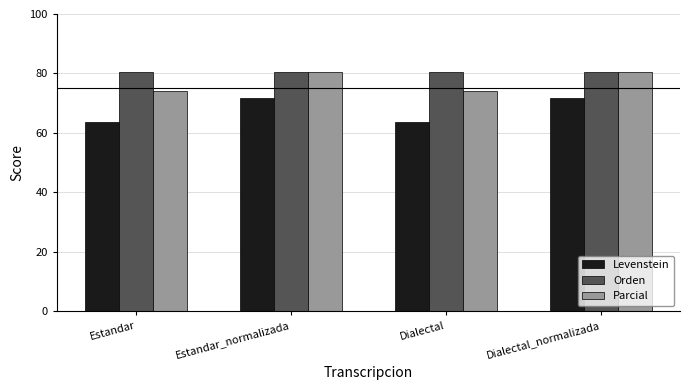

How many data points in Parcial are less than 80?

2